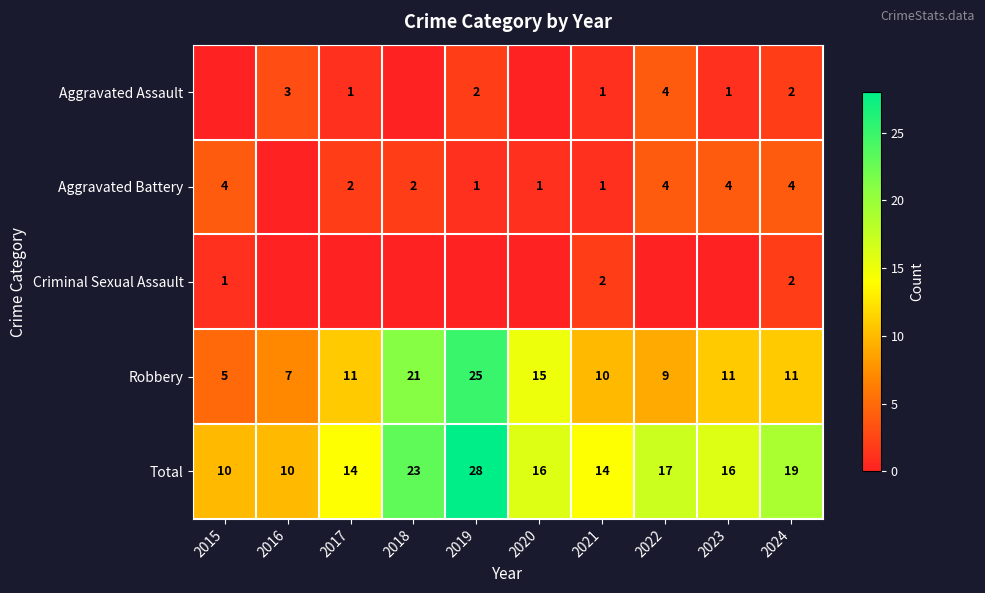

What is the sum of all Total values?

167